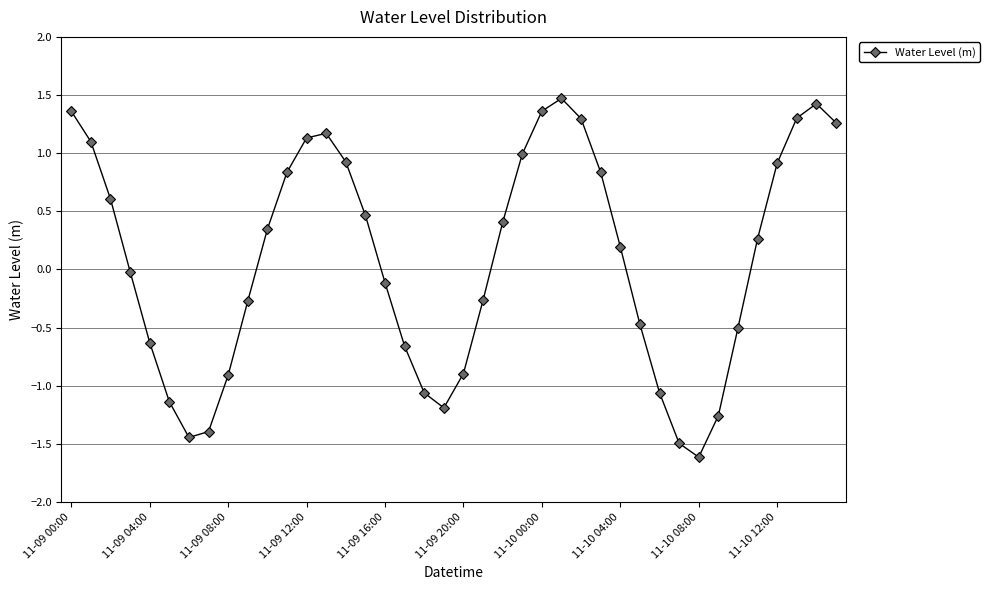

What is the value of the 5th point from the left?

-0.6